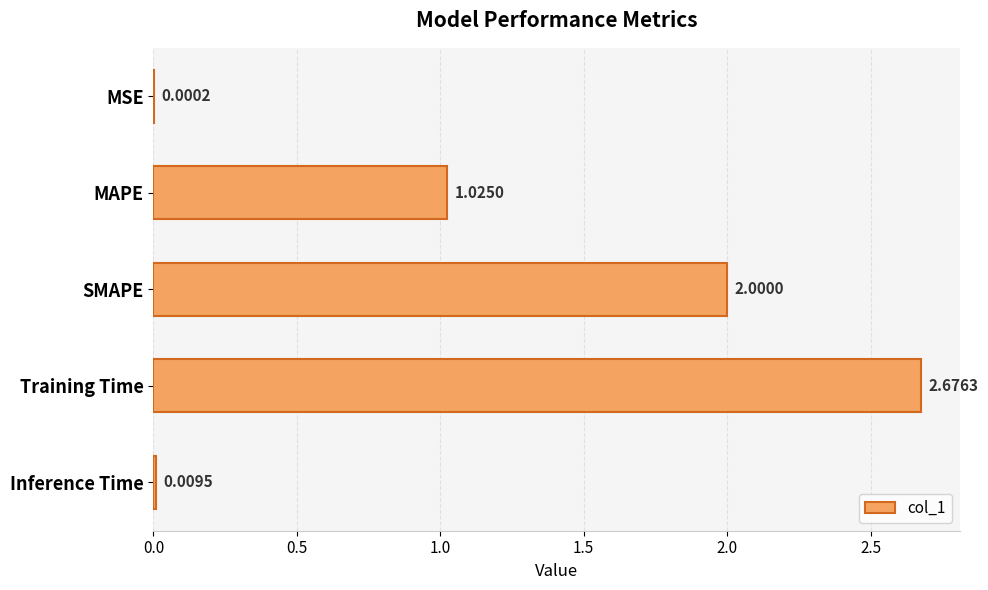

Where is the data nearest to the value 1?

MAPE